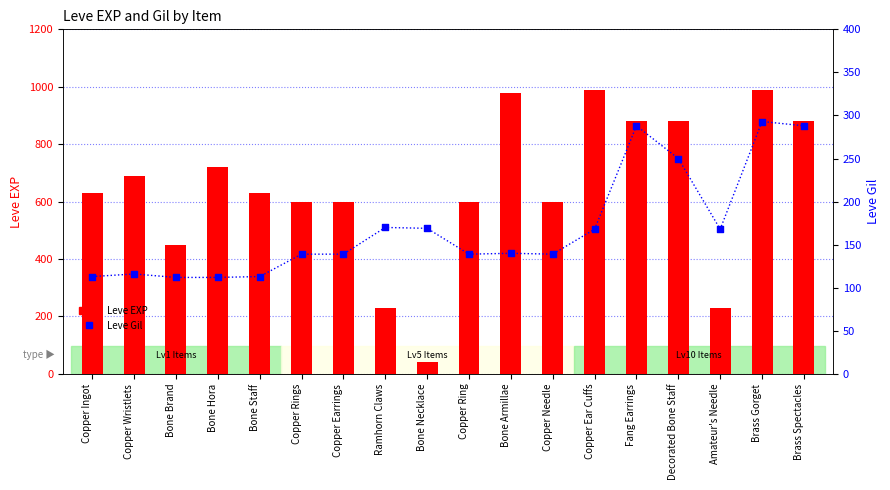

Which series reaches the minimum Y coordinate?

Leve EXP